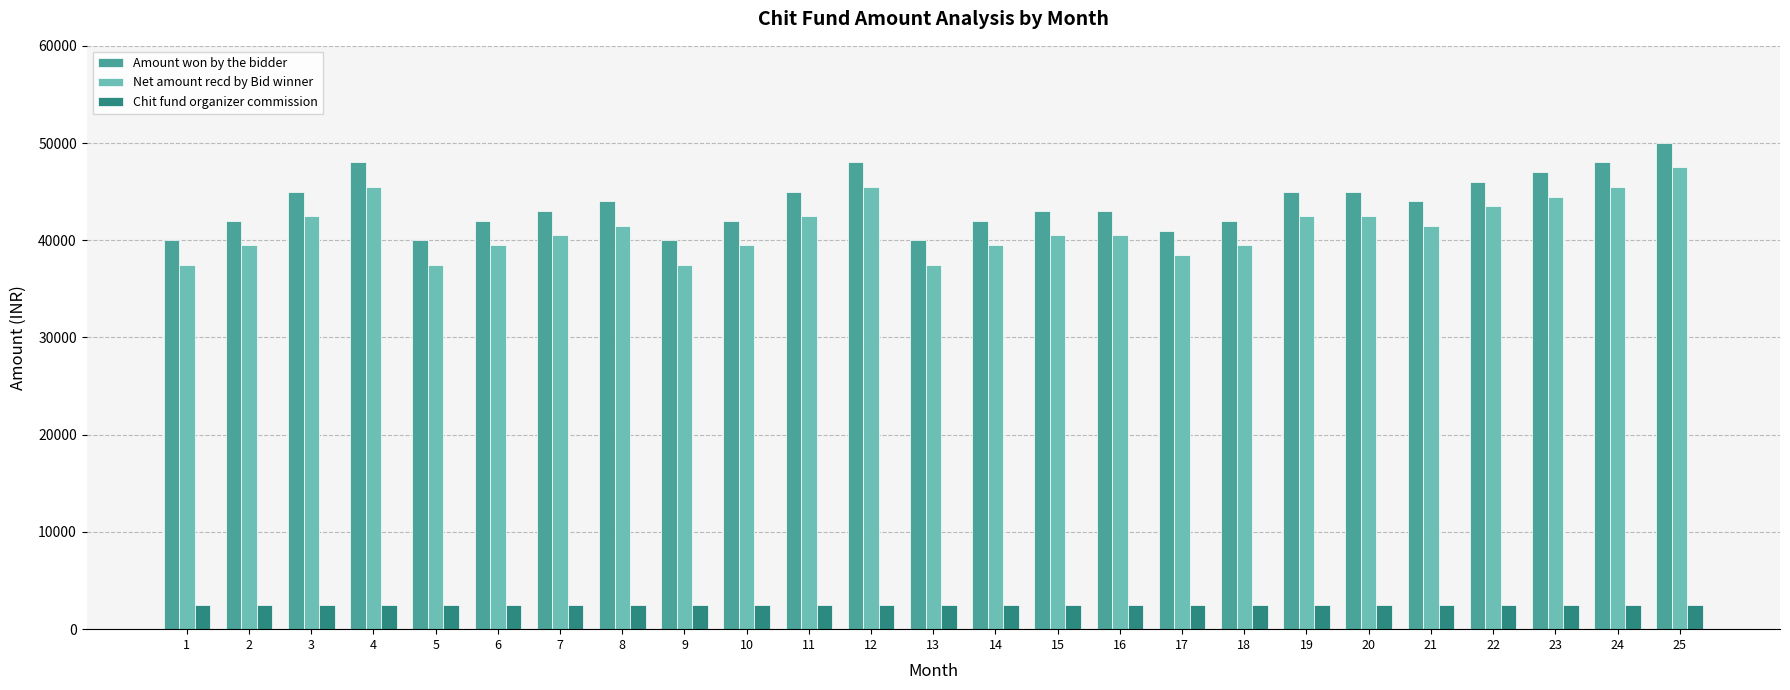

What is the average value of the Net amount recd by Bid winner series?

41300